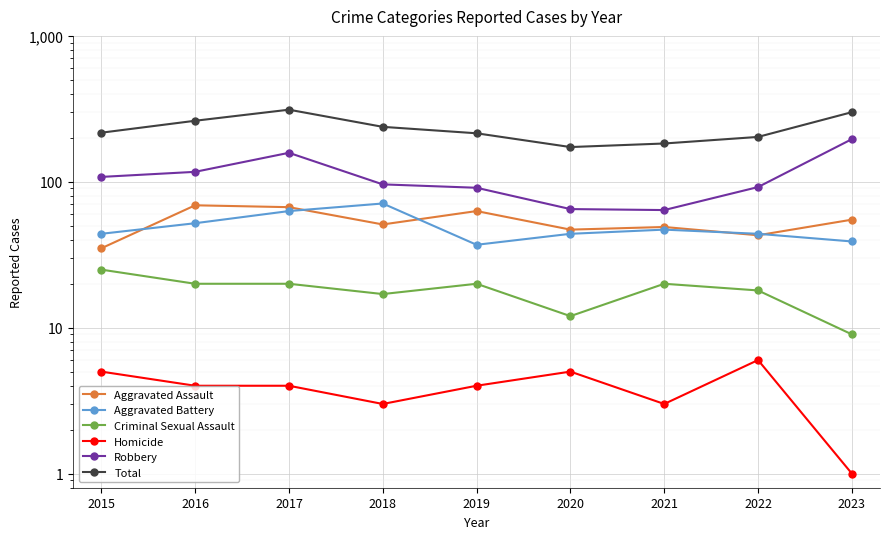

In Homicide, how many points are higher than both neighbors (excluding endpoints)?

2